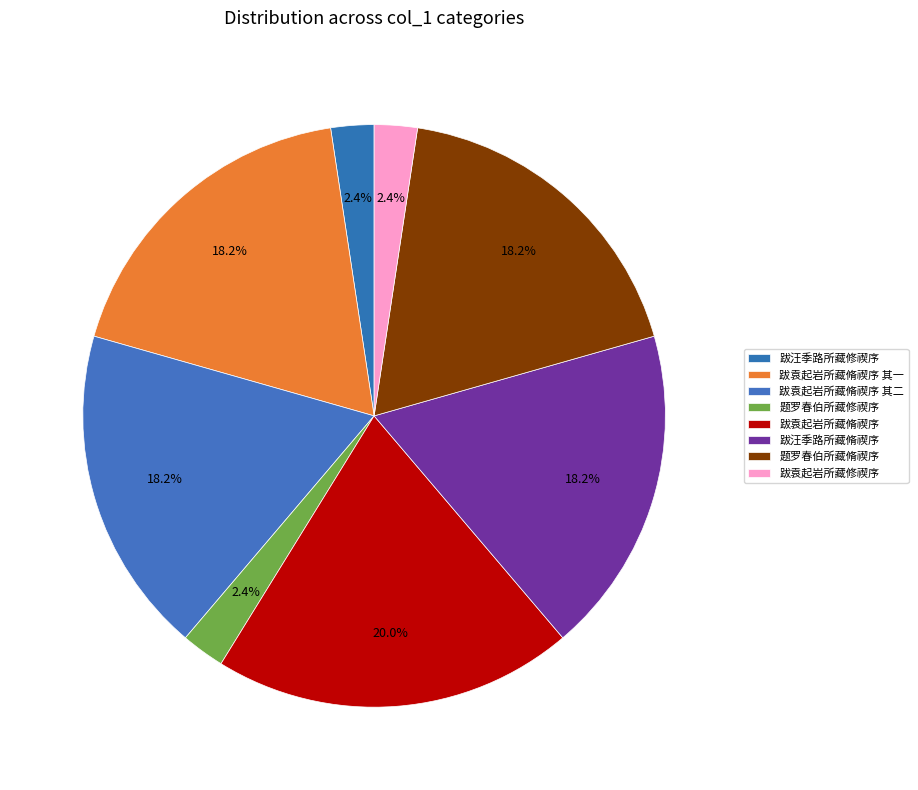

Which category has the smallest portion of the pie?

跋袁起岩所藏修禊序